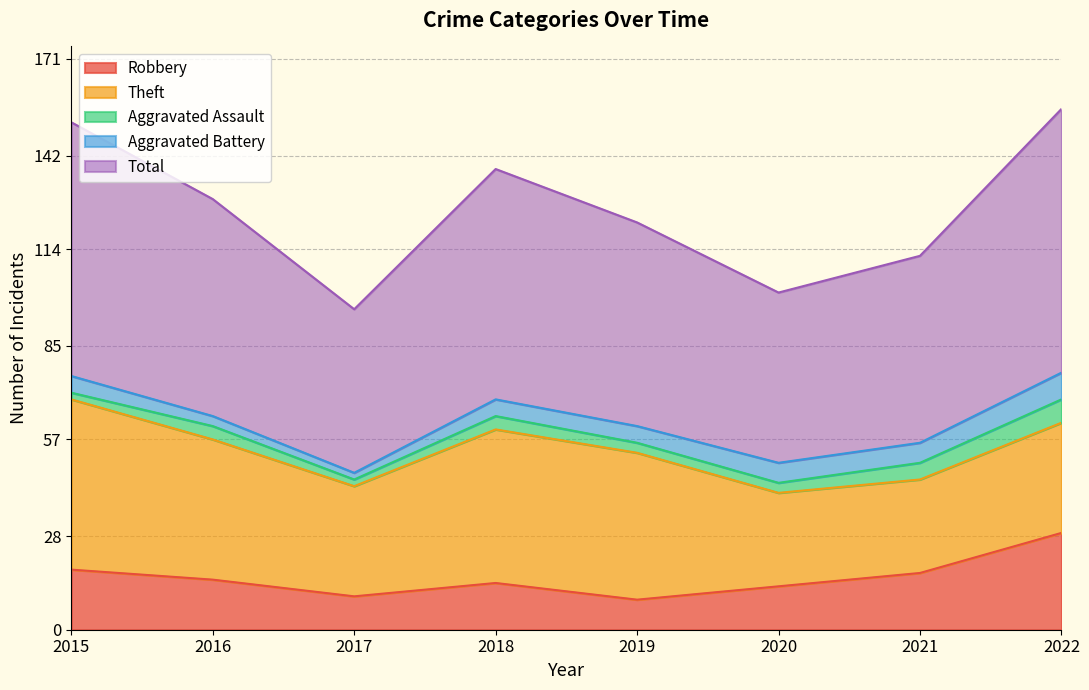

Reading left to right, transcribe all the data shown in this chart.

Robbery: 18	15	10	14	9	13	17	29
Theft: 51	42	33	46	44	28	28	33
Aggravated Assault: 2	4	2	4	3	3	5	7
Aggravated Battery: 5	3	2	5	5	6	6	8
Total: 76	65	49	69	61	51	56	79